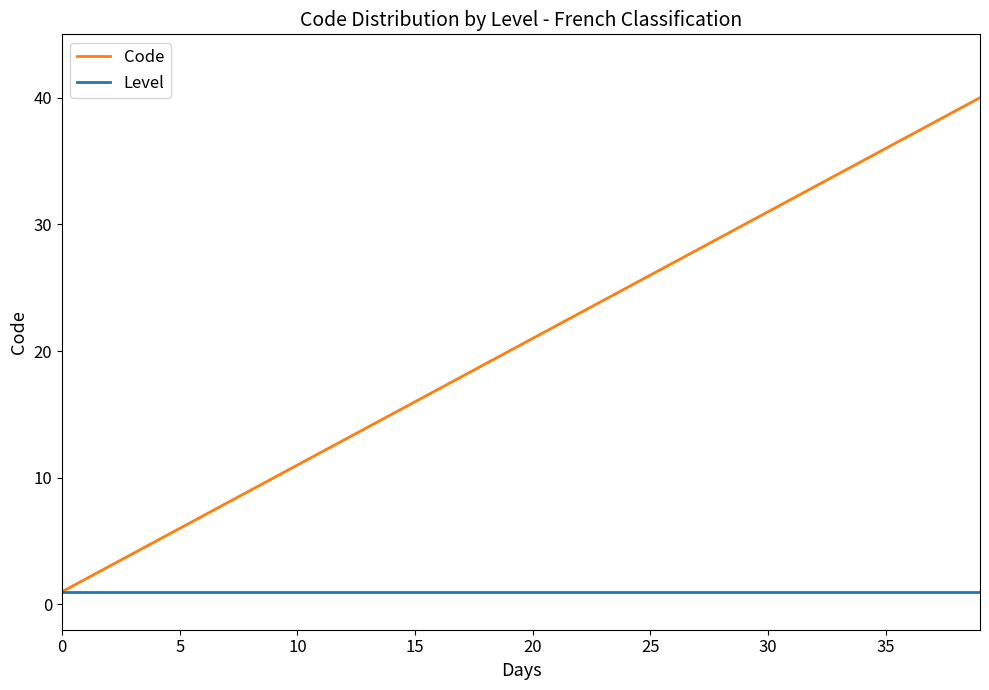

List the series in order of their peak value, lowest first.

Level, Code